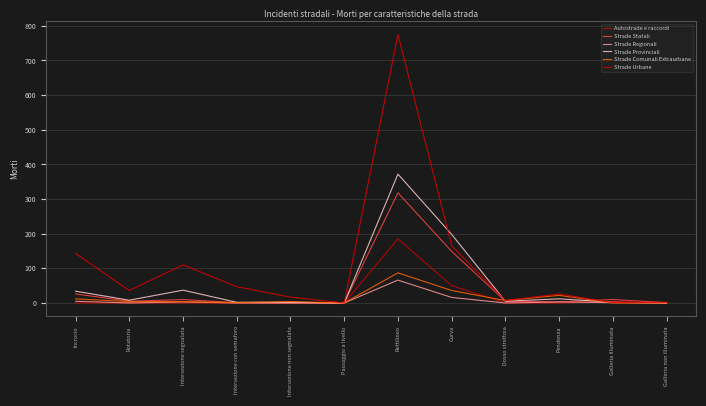

In Strade Urbane, how many points are lower than both neighbors (excluding endpoints)?

4